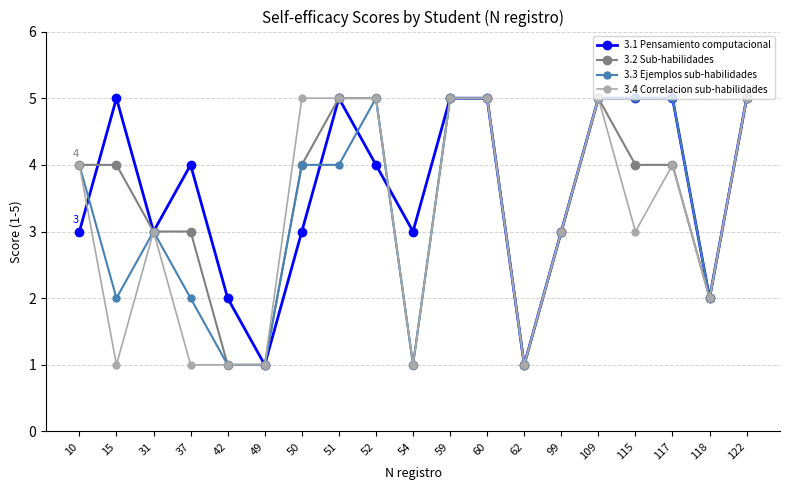

What is the highest value of the 3.3 Ejemplos sub-habilidades series?

5